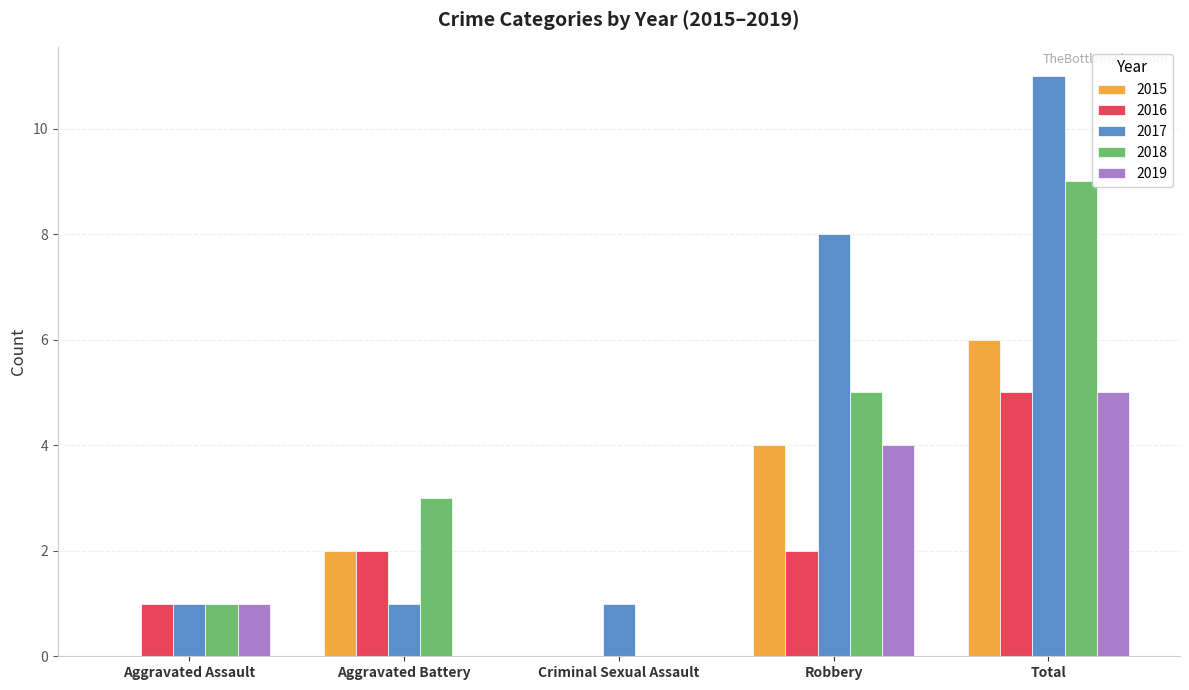

What is the sum of all 2015 values?

12